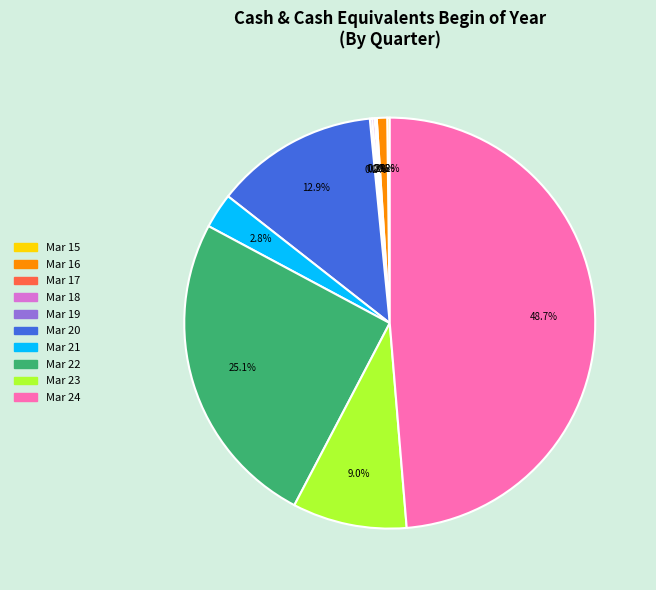

Is it true that Mar 16 is 1% of the pie?

True